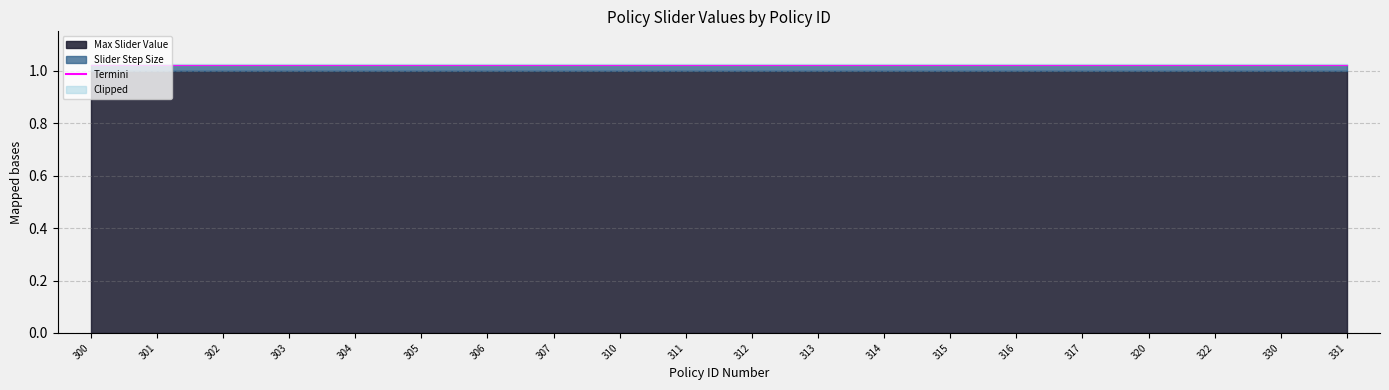

True or false: Max Slider Value and Slider Step Size intersect in this chart.

False